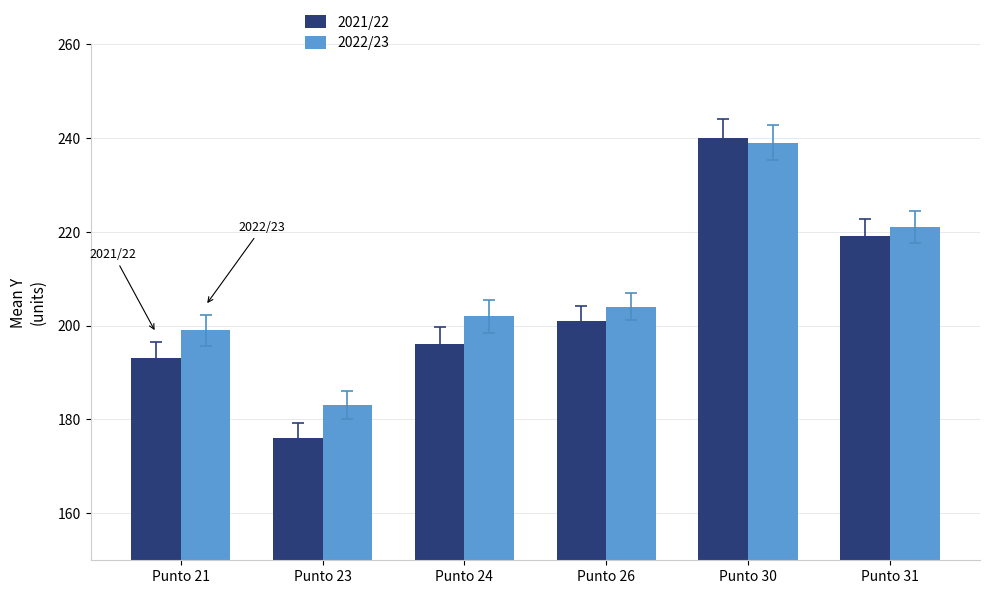

What is the sum of all 2021/22 values?

1225